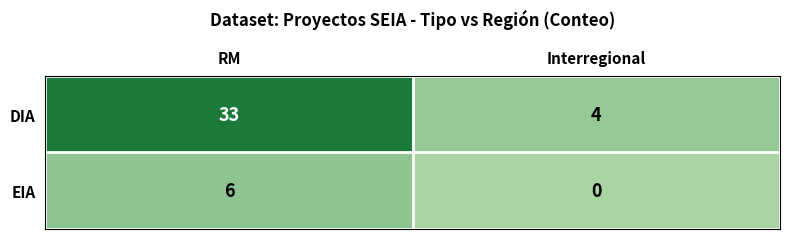

Read the EIA value at RM.

6